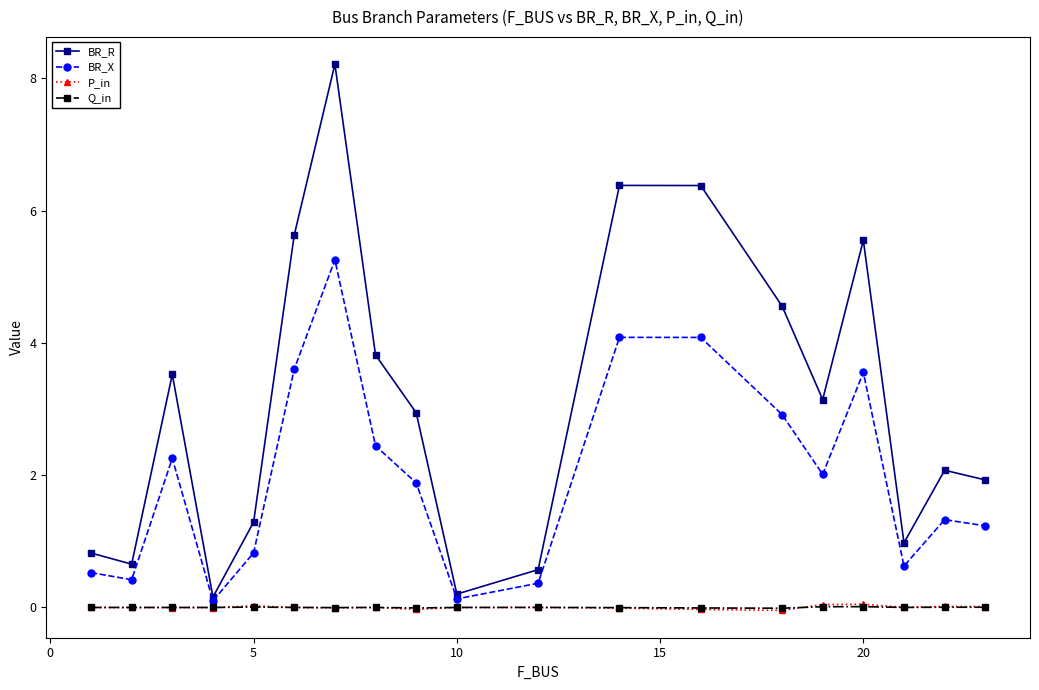

True or false: BR_R has more than 1 points higher than both neighbors.

True